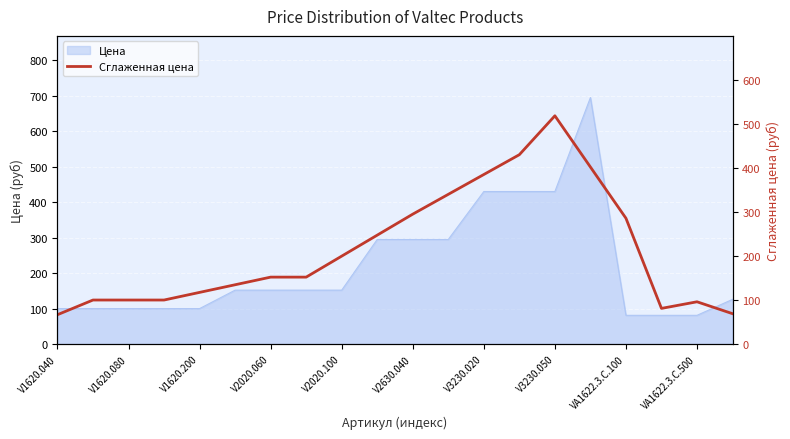

How many lines are shown in the chart?

1